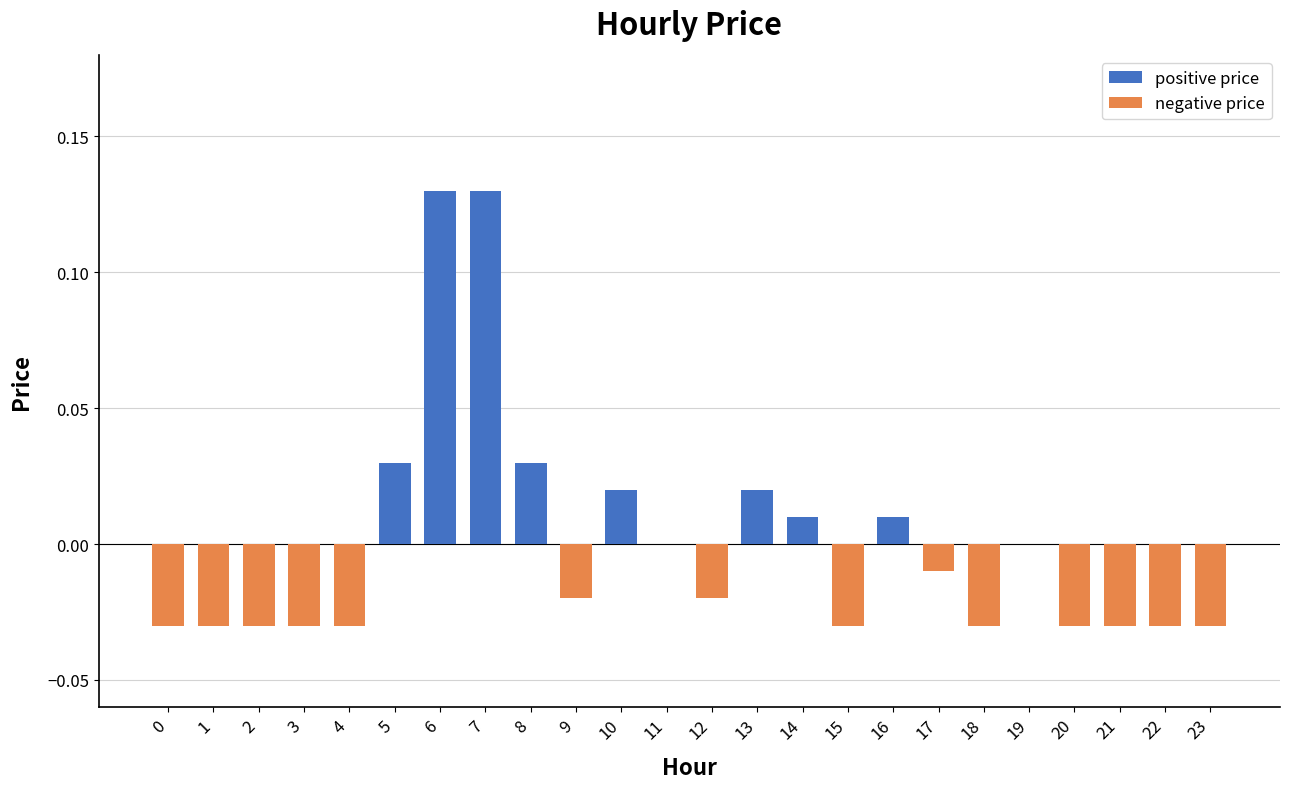

What are all the series names shown in the legend?

positive price, negative price